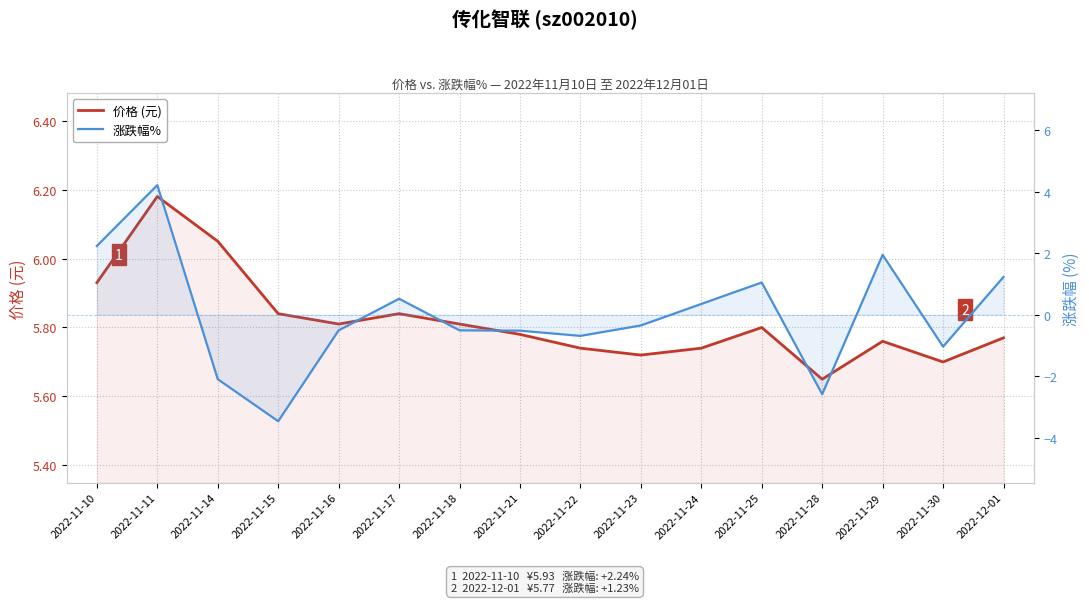

What is the sum of the 涨跌幅% values at 2022-11-11 and 2022-11-18?

3.7